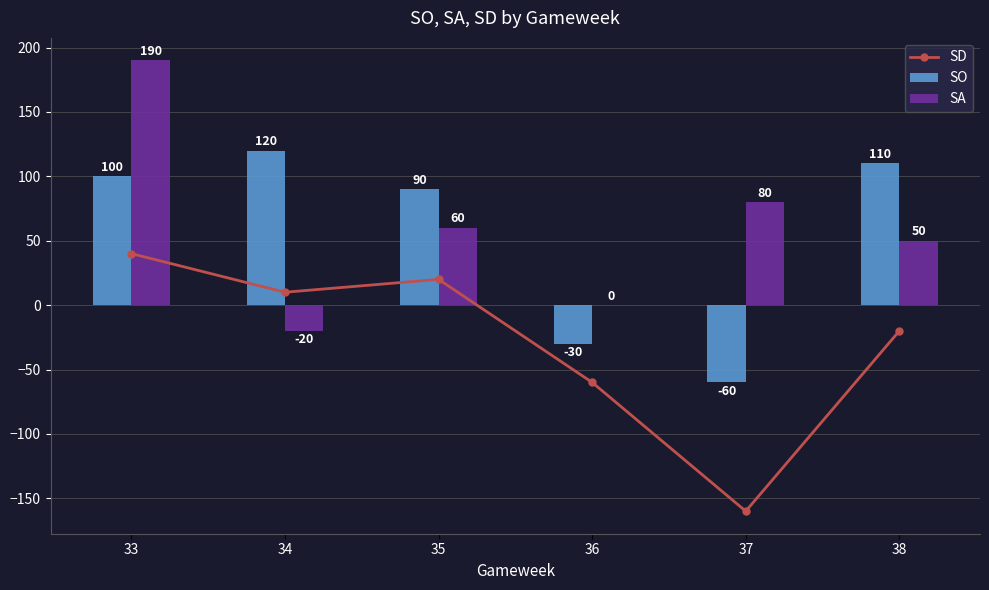

Count the number of categories in the chart.

6